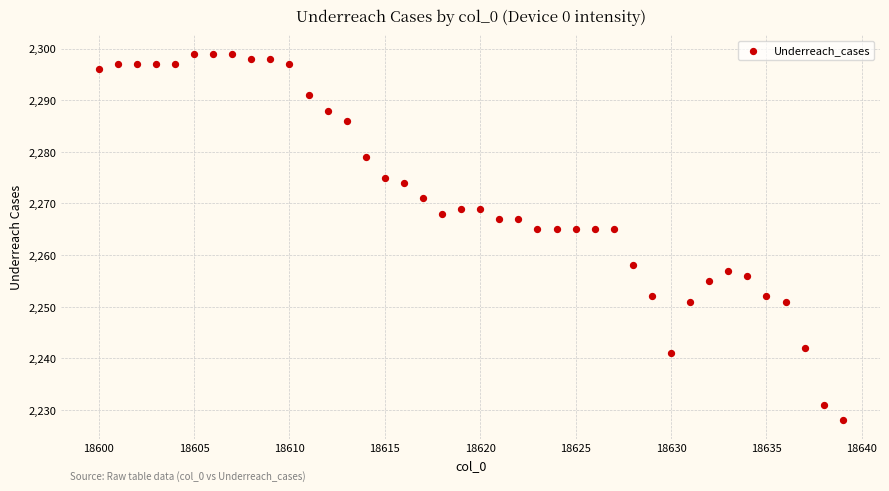

What is the range of X values (max minus min)?

39